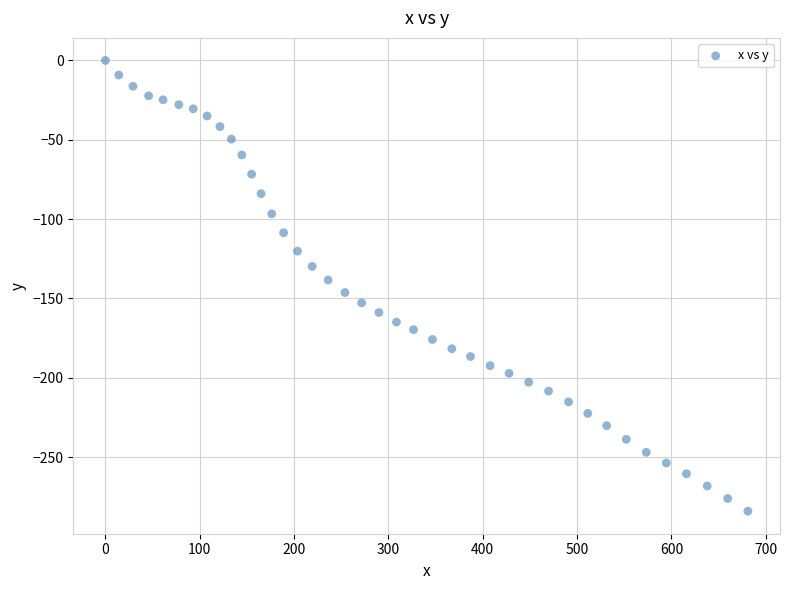

What is the range of Y values (max minus min)?

284.1